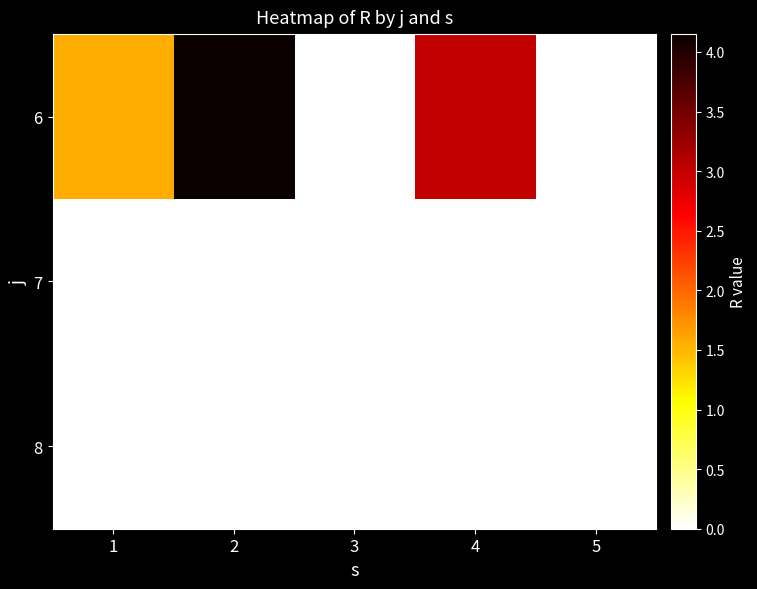

Reading left to right, what are all the values shown in this chart?

6: 1=1.6	2=4.2	3=0.0	4=3.0	5=0.0
7: 1=0.0	2=0.0	3=0.0	4=0.0	5=0.0
8: 1=0.0	2=0.0	3=0.0	4=0.0	5=0.0